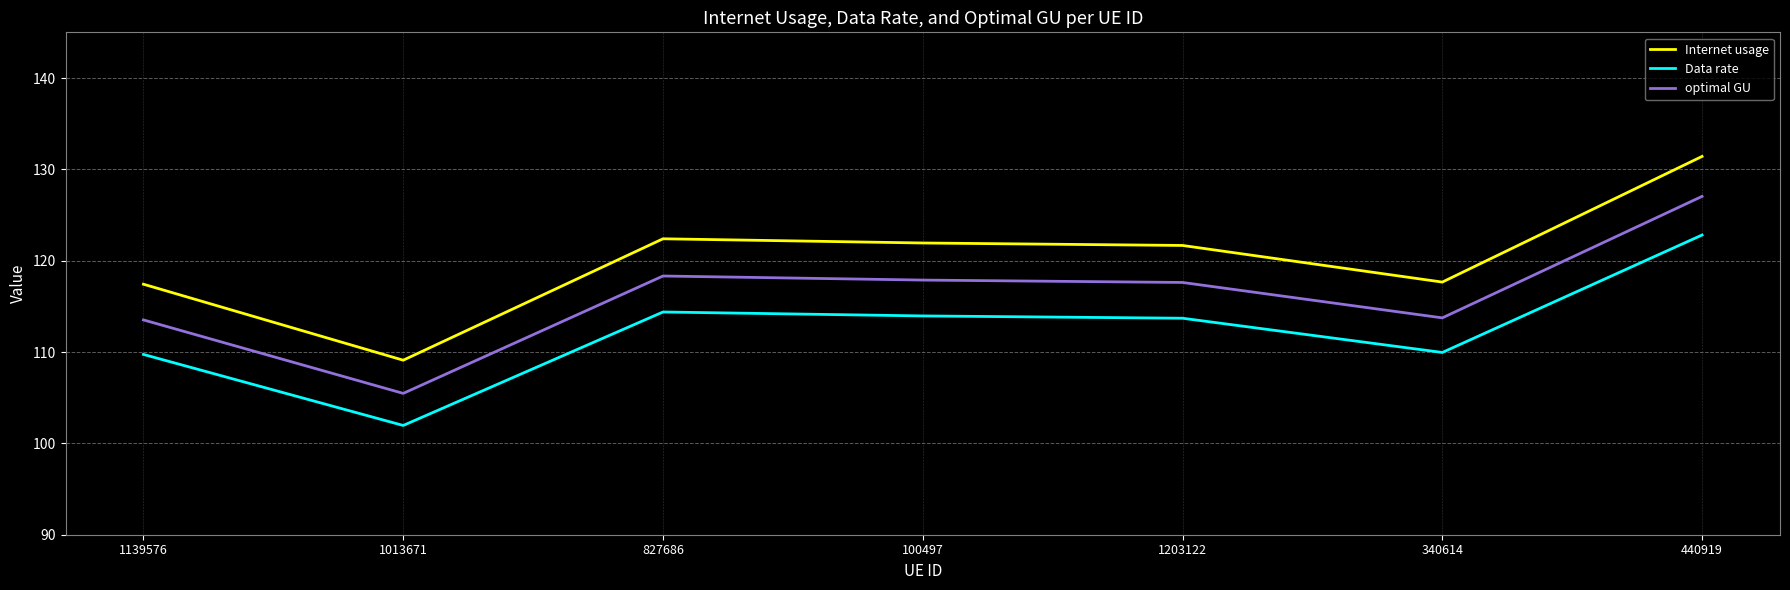

How many lines are shown in the chart?

3